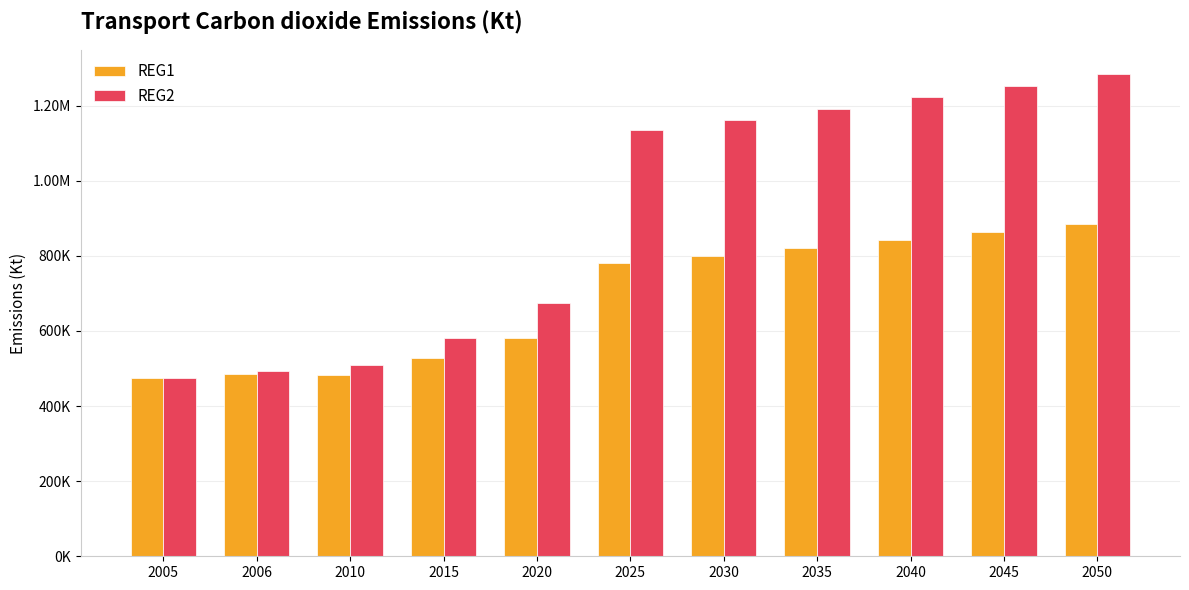

Reading right to left, transcribe all the data shown in this chart.

REG1: 884136.8	862361.1	841121.7	820405.4	800199.4	780491.0	581602.1	526775.0	484047.1	484577.7	475211.9
REG2: 1284809.0	1253165.0	1222300.4	1192196.0	1162833.0	1134193.2	673258.4	580758.6	510355.4	493983.8	475452.7